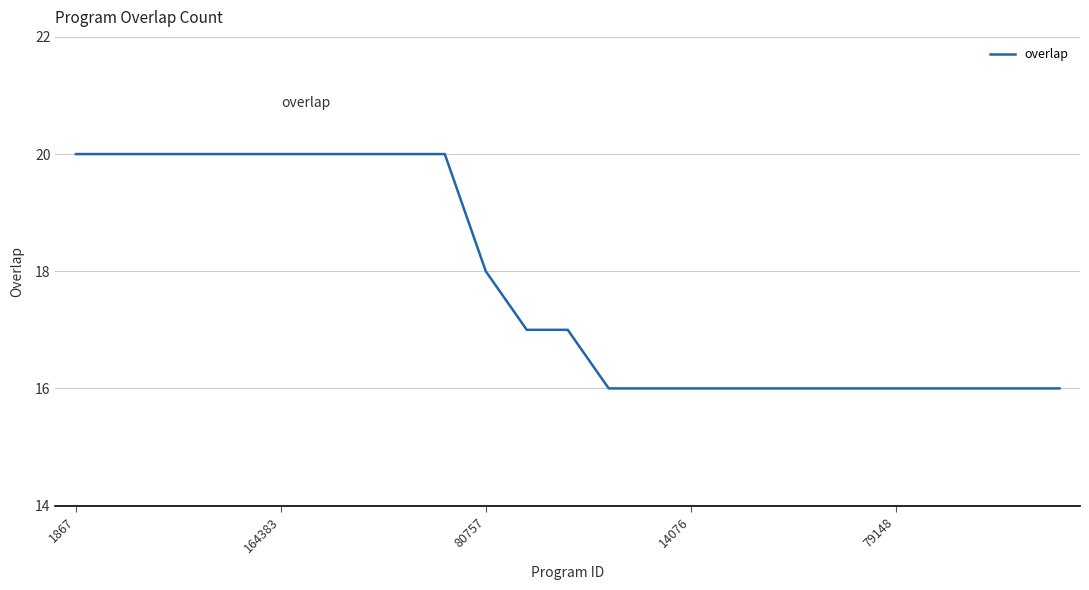

What is the maximum value shown in the chart?

20